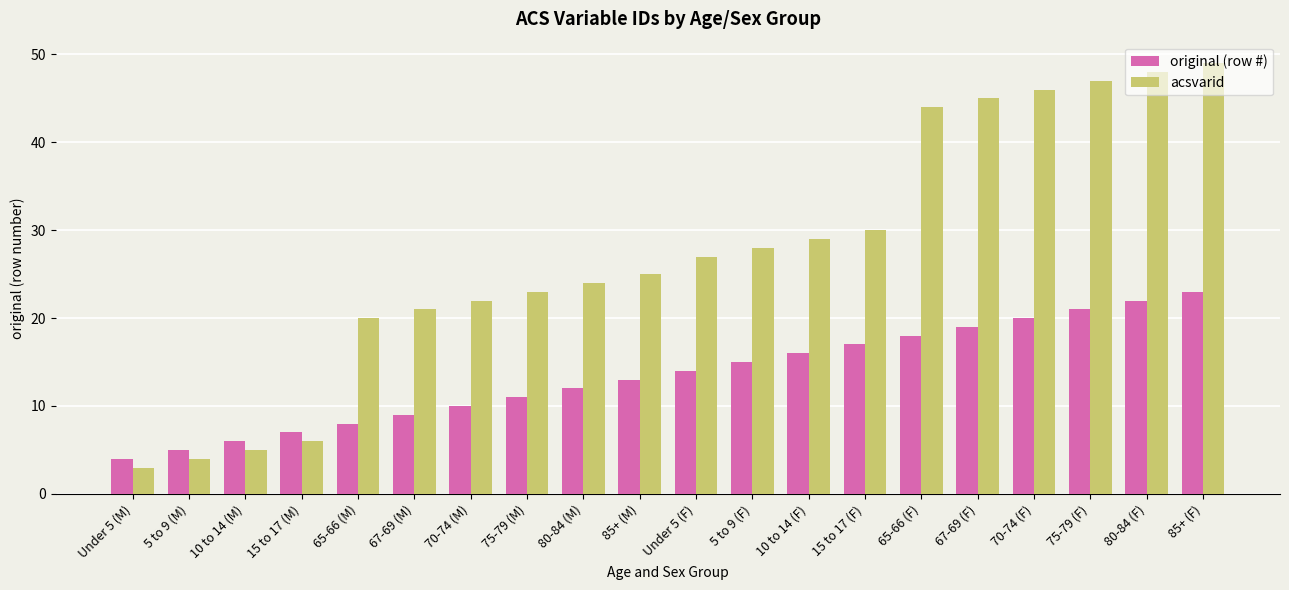

The value of original (row #) at Under 5 (F) is 14. True or false?

True